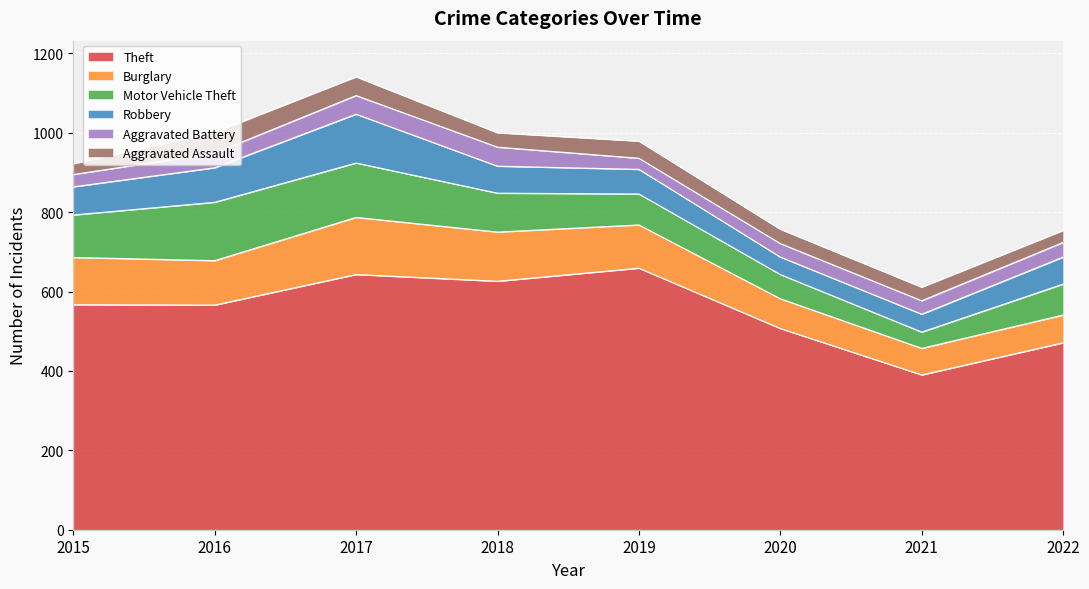

Which series changed the most between 2016 and 2021?

Theft